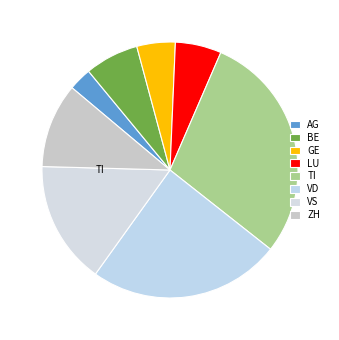

Rank the categories by value from lowest to highest.

AG, GE, LU, BE, ZH, VS, VD, TI